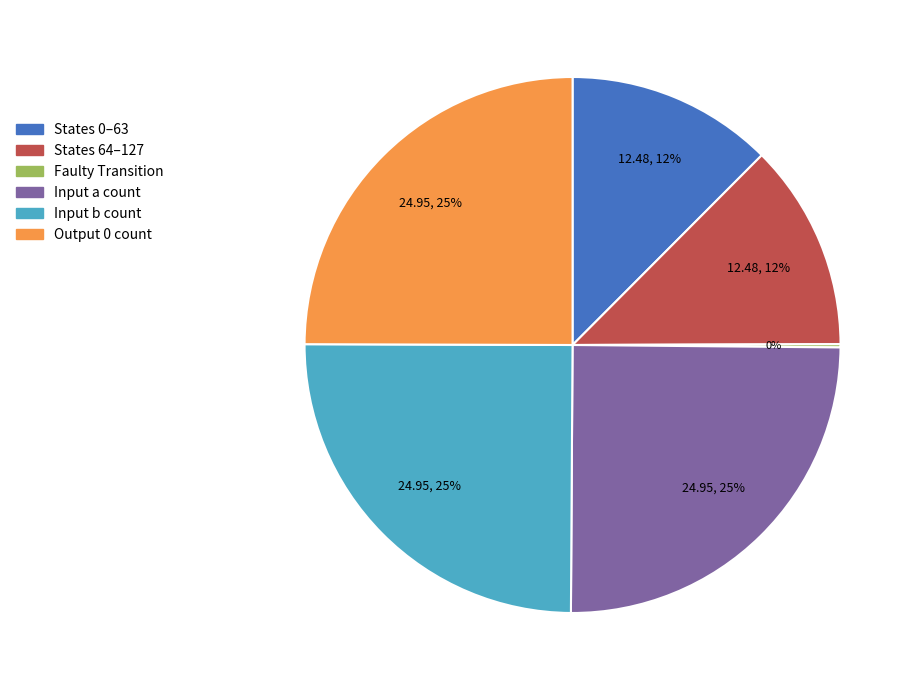

To the nearest percent, what is the difference between the largest and smallest slice percentages?

25%